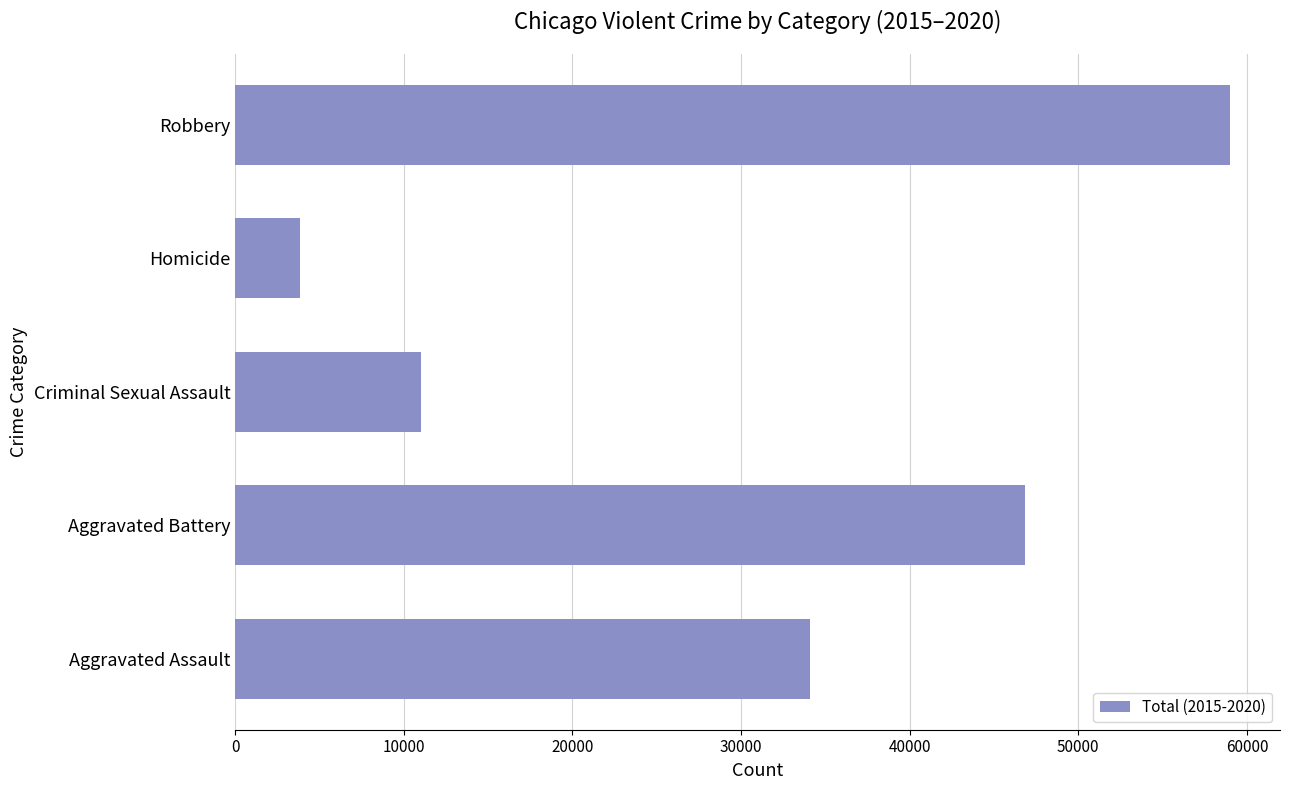

Reading bottom to top, transcribe all the data shown in this chart.

34094	46860	11040	3828	59010